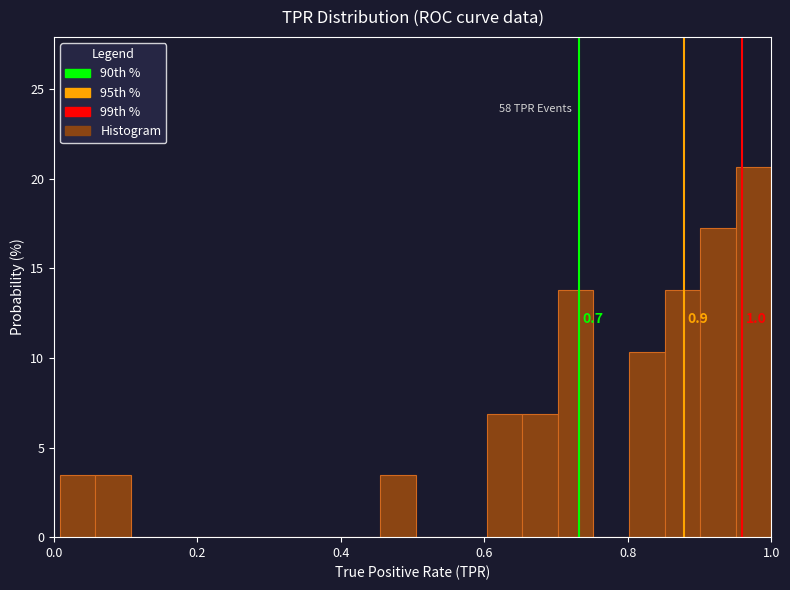

Around what value on the x-axis is the tallest bar? Give the approximate position of its centre, as read against the axis.

0.98